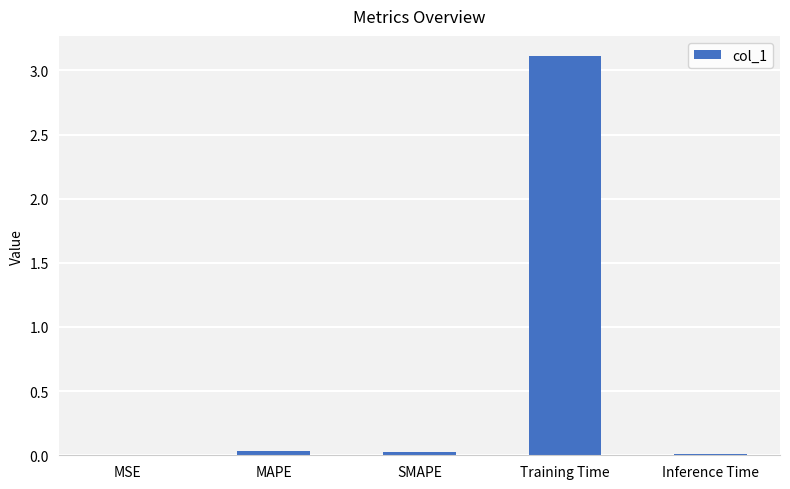

What is the greatest value displayed?

3.1